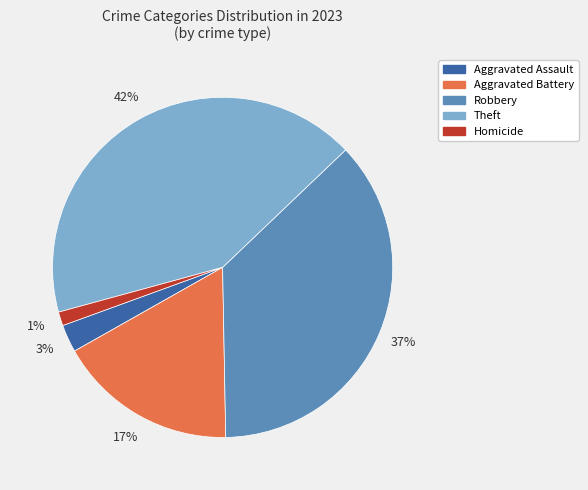

To the nearest percent, what is the average slice percentage?

20%